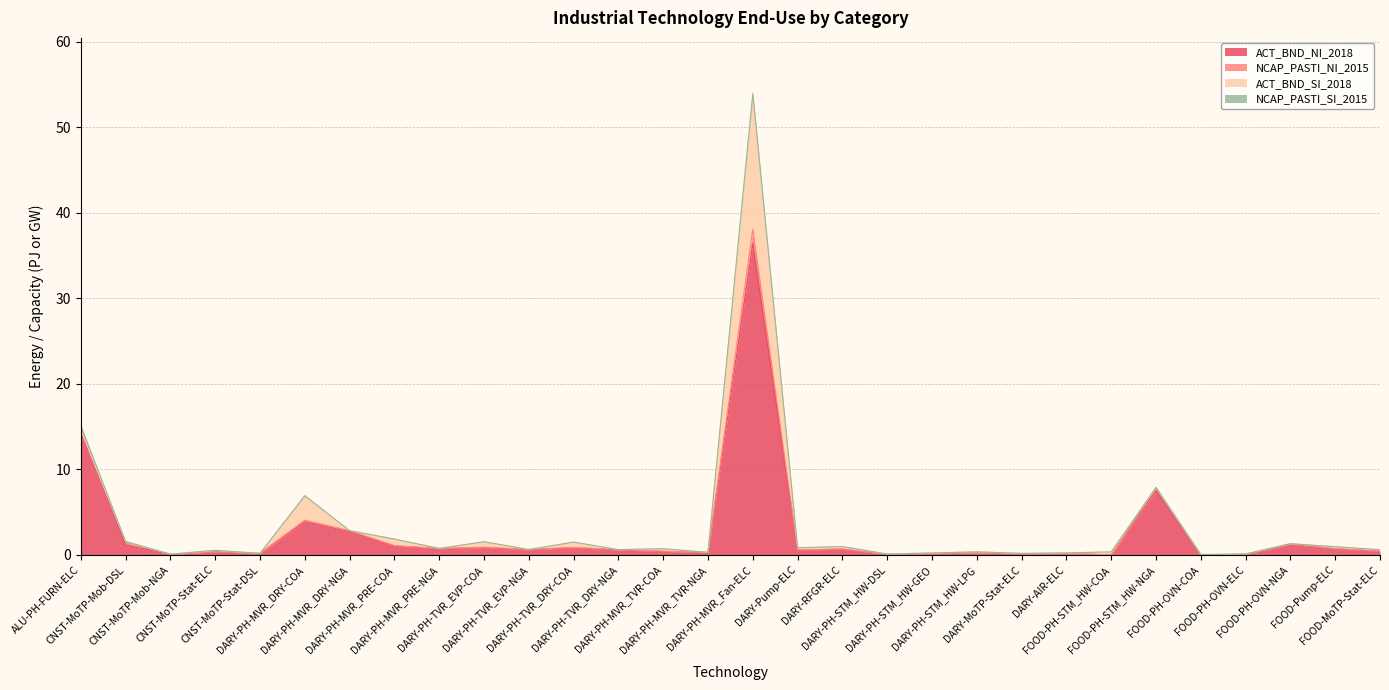

Rank the series by their maximum value, from highest to lowest.

ACT_BND_NI_2018, ACT_BND_SI_2018, NCAP_PASTI_NI_2015, NCAP_PASTI_SI_2015